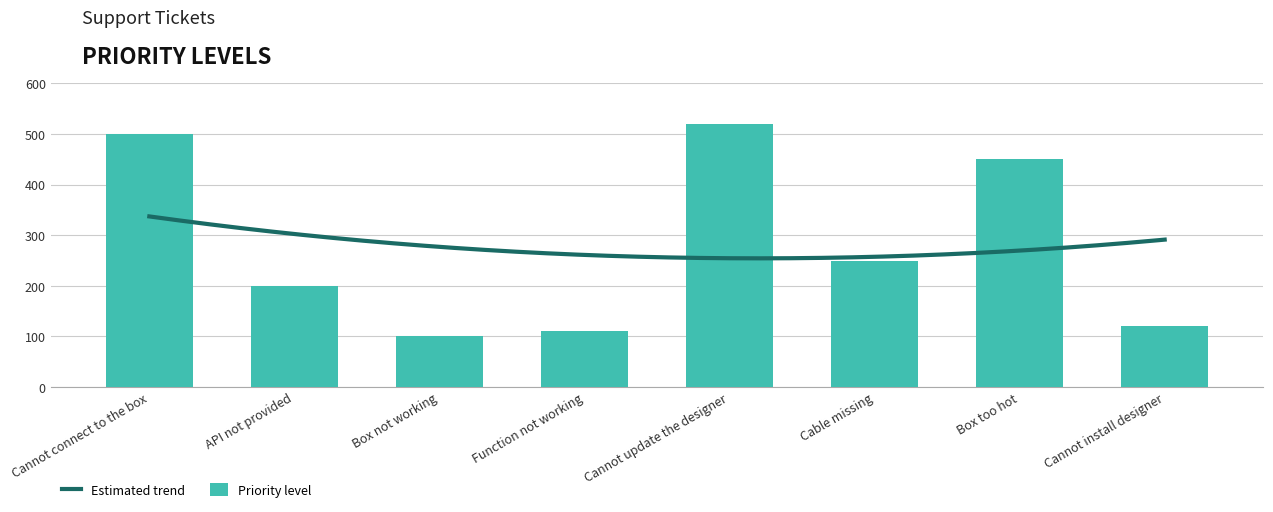

Reading left to right, list all the values displayed in this chart.

Cannot connect to the box=500	API not provided=200	Box not working=100	Function not working=110	Cannot update the designer=520	Cable missing=250	Box too hot=450	Cannot install designer=120